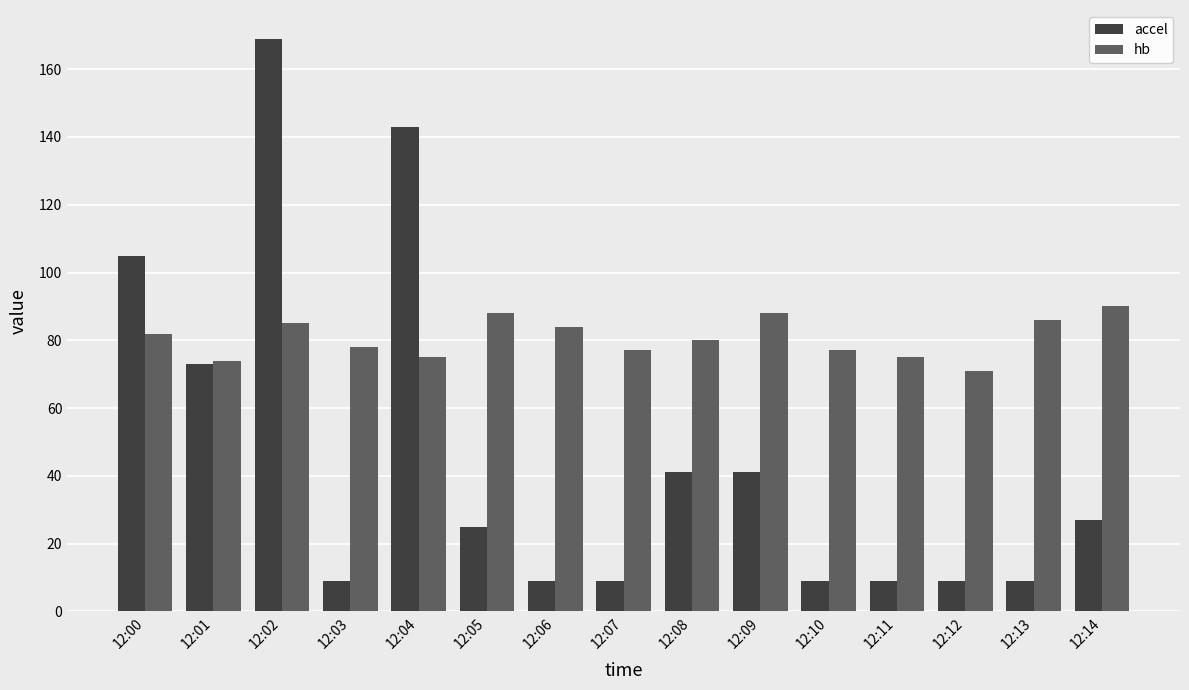

What is the value of the hb bar at the 2nd from the left?

74